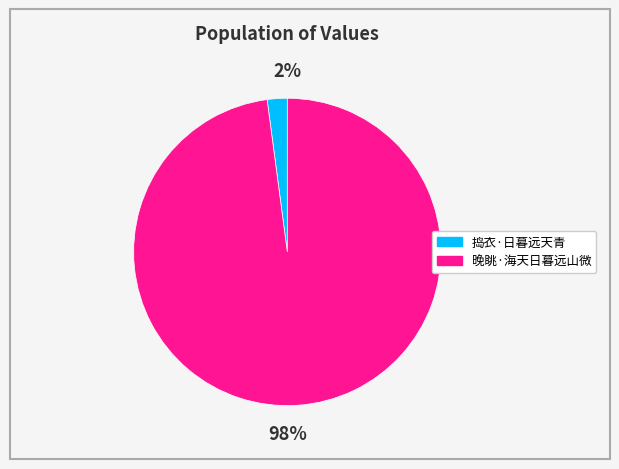

Which slice is the largest?

晚眺·海天日暮远山微